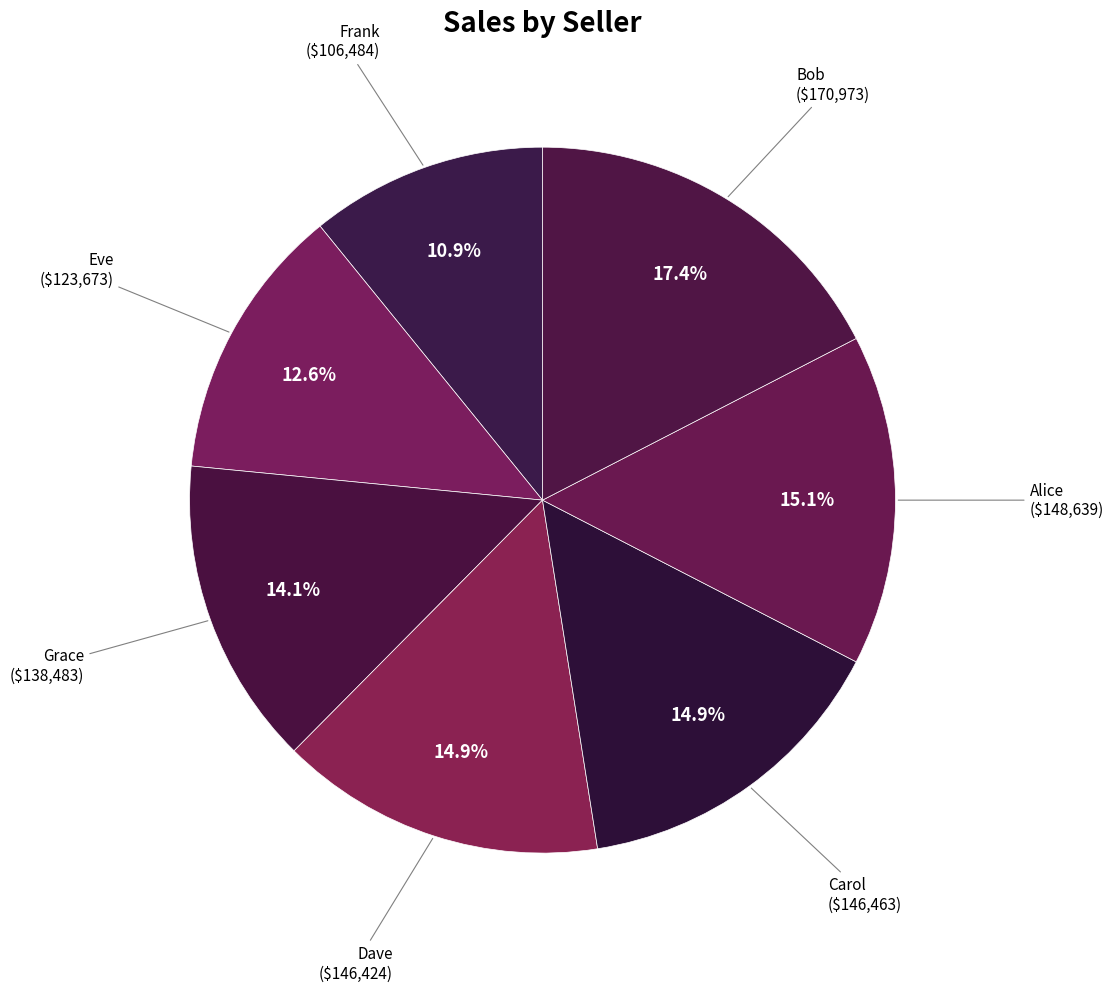

Between Bob and Frank, which is larger?

Bob